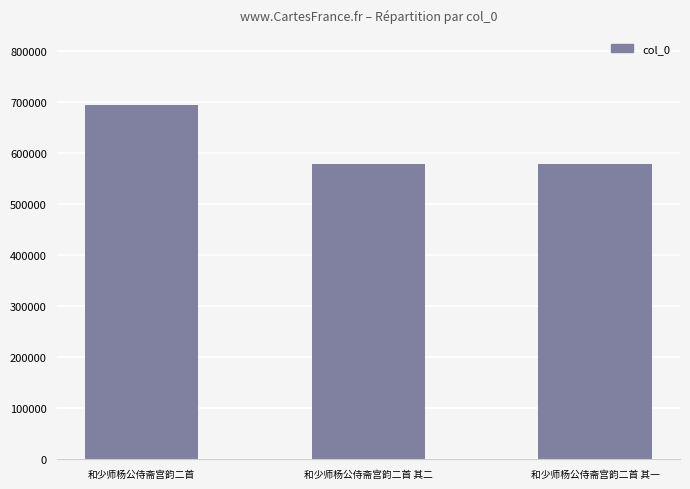

How many data points are less than 577539?

1